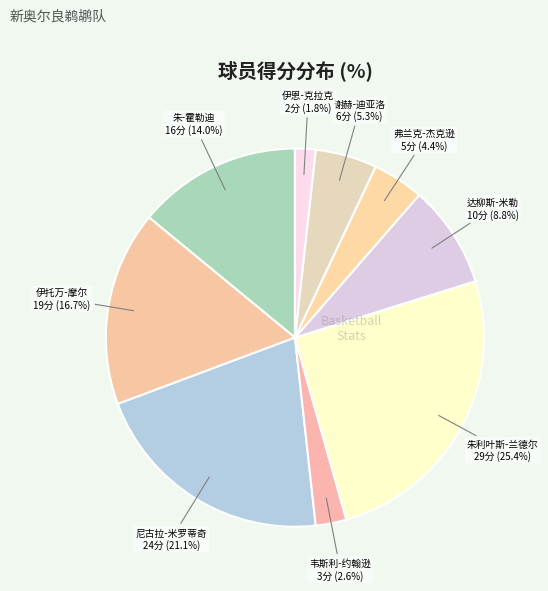

Count the number of slices in the pie.

9